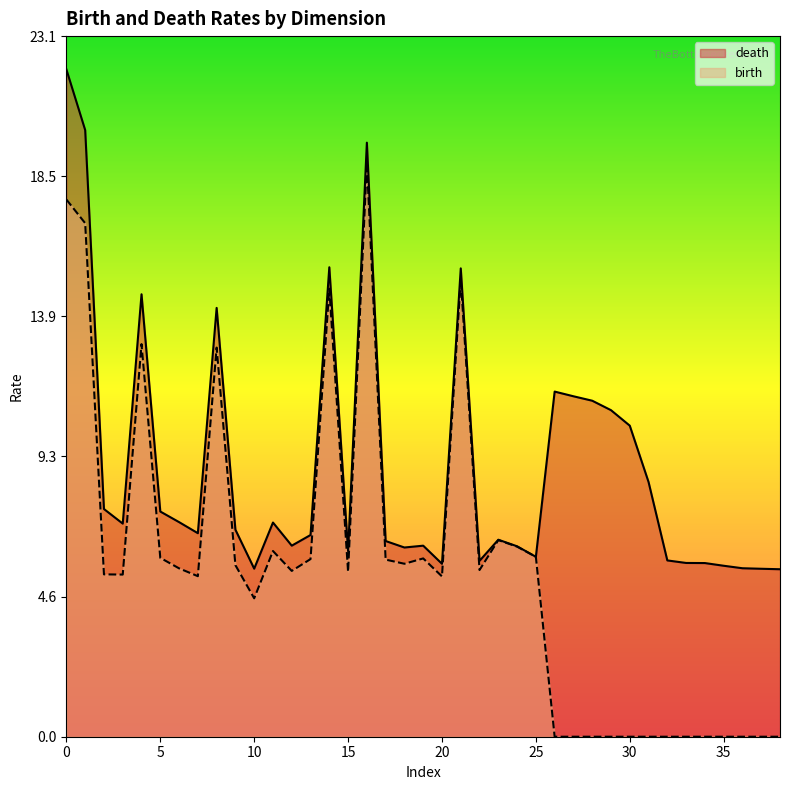

True or false: death and birth cross at least once.

False